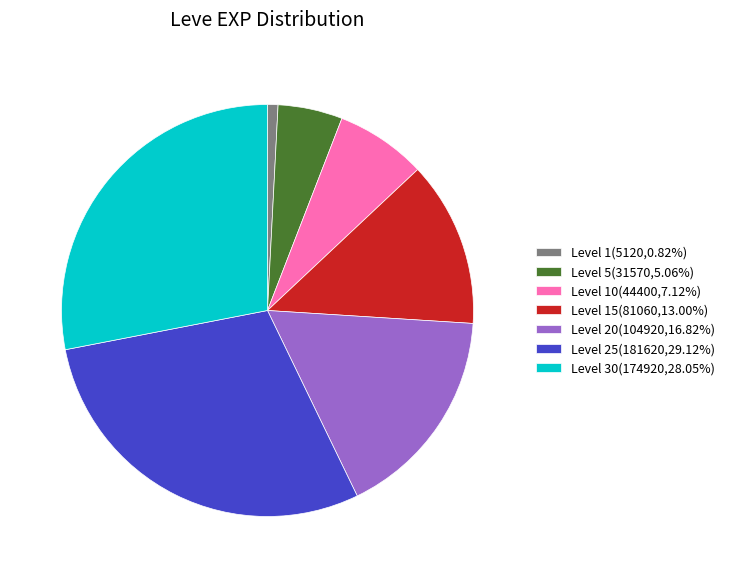

Is the sum of Level 5(31570,5.06%) and Level 15(81060,13.00%) greater than half?

No